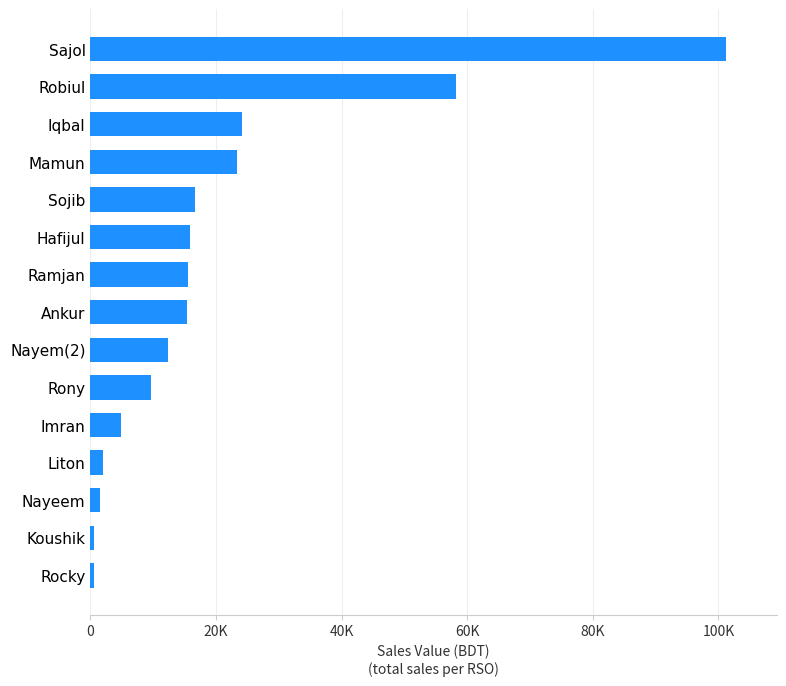

Are the bars horizontal?

Yes